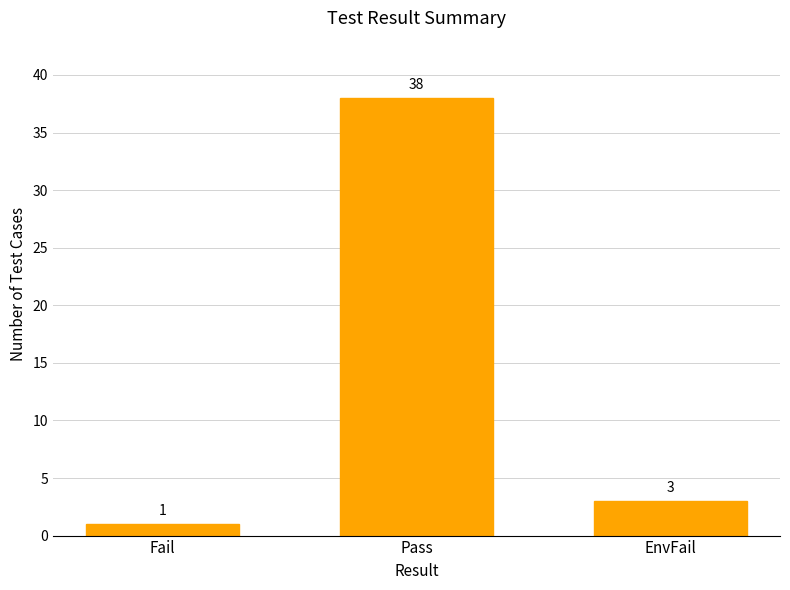

What is the label of the 2nd bar from the right?

Pass